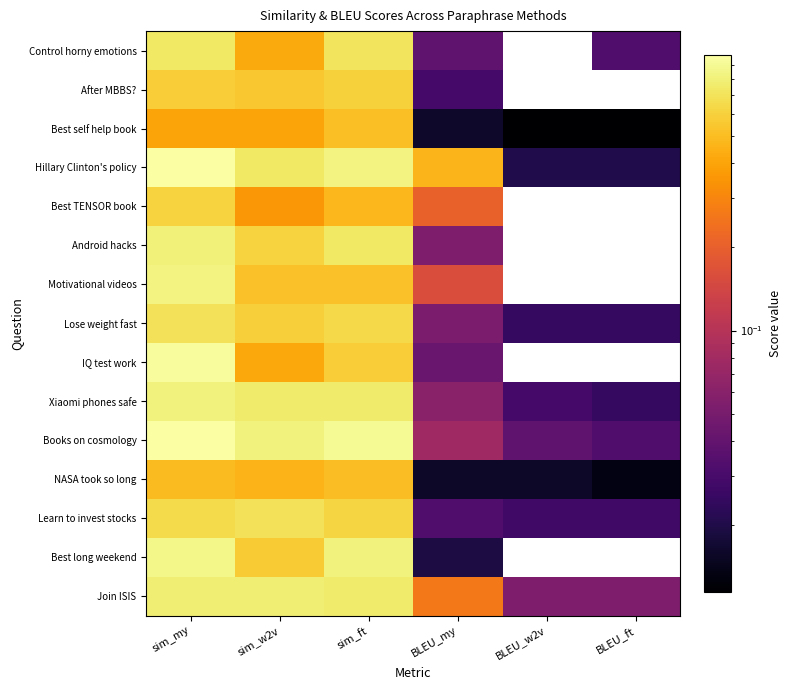

Reading right to left, list all the values displayed in this chart.

Control horny emotions: BLEU_ft=0.0	BLEU_w2v=0.0	BLEU_my=0.0	sim_ft=0.7	sim_w2v=0.4	sim_my=0.7
After MBBS?: BLEU_ft=0.0	BLEU_w2v=0.0	BLEU_my=0.0	sim_ft=0.6	sim_w2v=0.5	sim_my=0.6
Best self help book: BLEU_ft=0.0	BLEU_w2v=0.0	BLEU_my=0.0	sim_ft=0.5	sim_w2v=0.4	sim_my=0.4
Hillary Clinton's policy: BLEU_ft=0.0	BLEU_w2v=0.0	BLEU_my=0.5	sim_ft=0.8	sim_w2v=0.7	sim_my=1.0
Best TENSOR book: BLEU_ft=0.0	BLEU_w2v=0.0	BLEU_my=0.2	sim_ft=0.5	sim_w2v=0.4	sim_my=0.6
Android hacks: BLEU_ft=0.0	BLEU_w2v=0.0	BLEU_my=0.1	sim_ft=0.7	sim_w2v=0.6	sim_my=0.8
Motivational videos: BLEU_ft=0.0	BLEU_w2v=0.0	BLEU_my=0.2	sim_ft=0.5	sim_w2v=0.5	sim_my=0.8
Lose weight fast: BLEU_ft=0.0	BLEU_w2v=0.0	BLEU_my=0.1	sim_ft=0.6	sim_w2v=0.6	sim_my=0.7
IQ test work: BLEU_ft=0.0	BLEU_w2v=0.0	BLEU_my=0.0	sim_ft=0.6	sim_w2v=0.4	sim_my=0.9
Xiaomi phones safe: BLEU_ft=0.0	BLEU_w2v=0.0	BLEU_my=0.1	sim_ft=0.8	sim_w2v=0.8	sim_my=0.8
Books on cosmology: BLEU_ft=0.0	BLEU_w2v=0.0	BLEU_my=0.1	sim_ft=0.9	sim_w2v=0.8	sim_my=1.0
NASA took so long: BLEU_ft=0.0	BLEU_w2v=0.0	BLEU_my=0.0	sim_ft=0.5	sim_w2v=0.5	sim_my=0.5
Learn to invest stocks: BLEU_ft=0.0	BLEU_w2v=0.0	BLEU_my=0.0	sim_ft=0.6	sim_w2v=0.7	sim_my=0.7
Best long weekend: BLEU_ft=0.0	BLEU_w2v=0.0	BLEU_my=0.0	sim_ft=0.8	sim_w2v=0.6	sim_my=0.9
Join ISIS: BLEU_ft=0.1	BLEU_w2v=0.1	BLEU_my=0.3	sim_ft=0.8	sim_w2v=0.8	sim_my=0.8